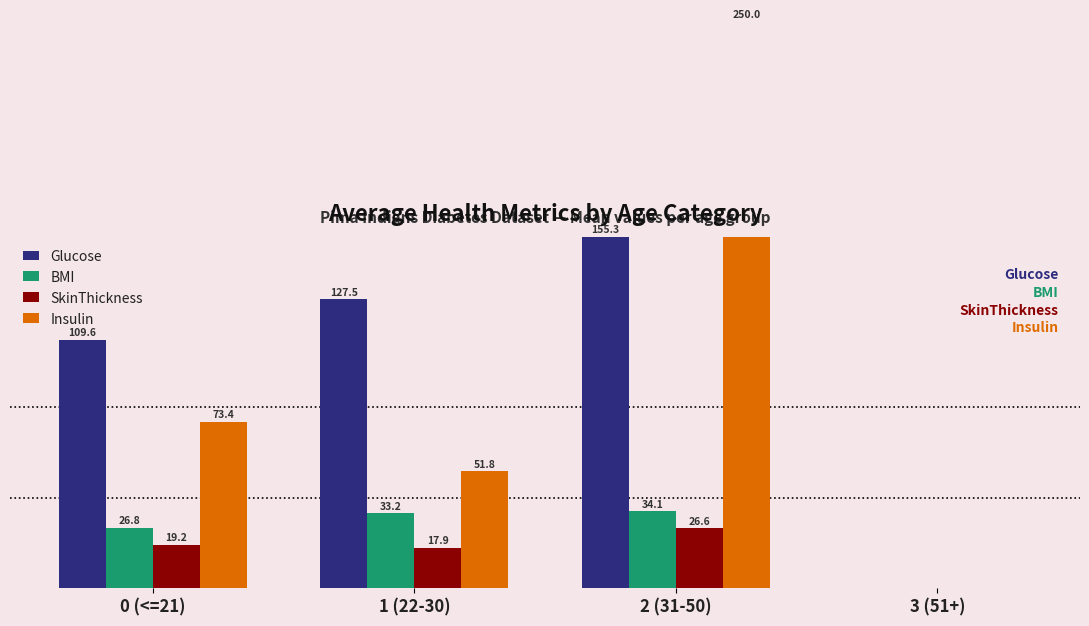

Reading left to right, transcribe all the data shown in this chart.

Glucose: 0 (<=21)=109.6	1 (22-30)=127.5	2 (31-50)=155.3	3 (51+)=0.0
BMI: 0 (<=21)=26.8	1 (22-30)=33.2	2 (31-50)=34.1	3 (51+)=0.0
SkinThickness: 0 (<=21)=19.2	1 (22-30)=17.9	2 (31-50)=26.6	3 (51+)=0.0
Insulin: 0 (<=21)=73.4	1 (22-30)=51.8	2 (31-50)=250.0	3 (51+)=0.0